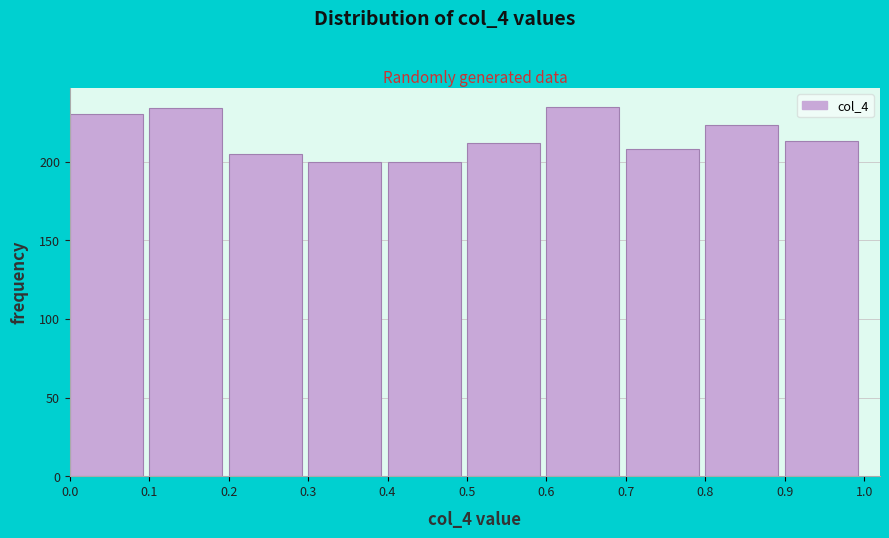

Reading left to right, list every bar in this chart as the range it spans on the x-axis followed by its height. The values are not printed on the chart, so give them approximately, as read against the axis.

0.0 to 0.1: 230
0.1 to 0.2: 235
0.2 to 0.3: 205
0.3 to 0.4: 200
0.4 to 0.5: 200
0.5 to 0.6: 210
0.6 to 0.7: 235
0.7 to 0.8: 210
0.8 to 0.9: 225
0.9 to 1.0: 215